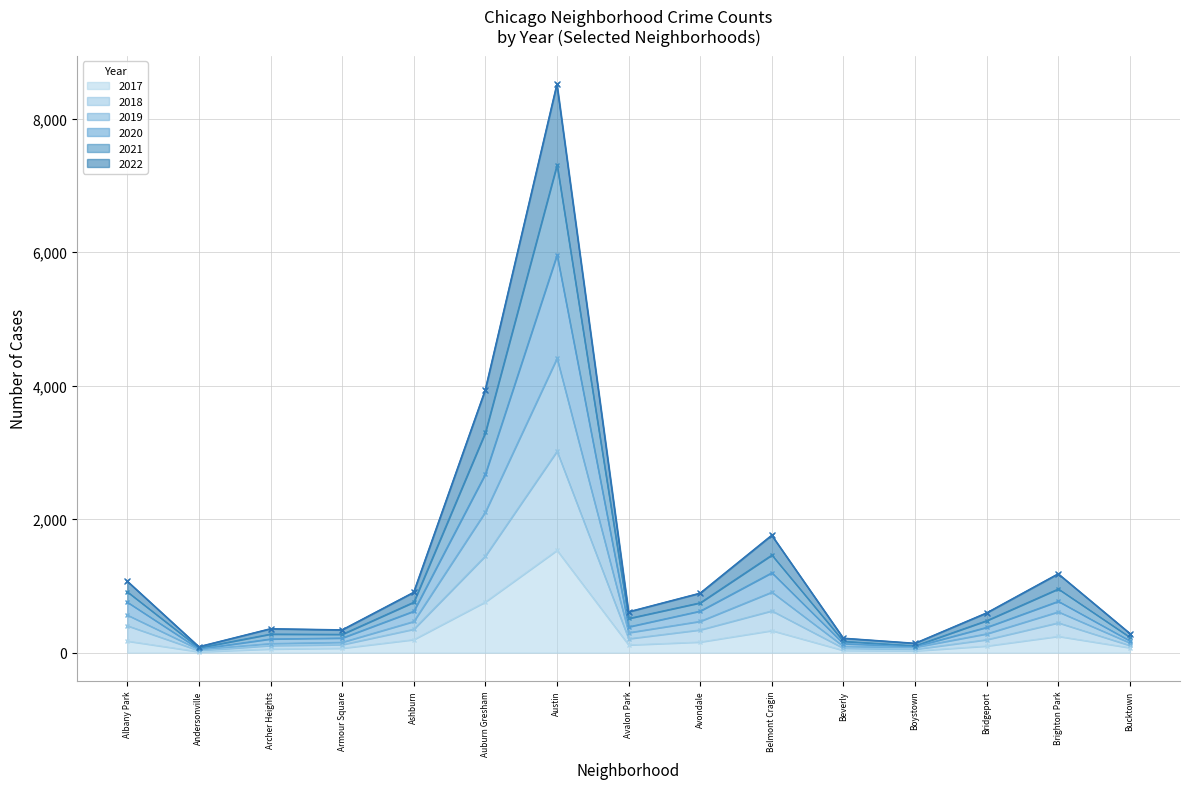

What position from the right is Avalon Park?

8